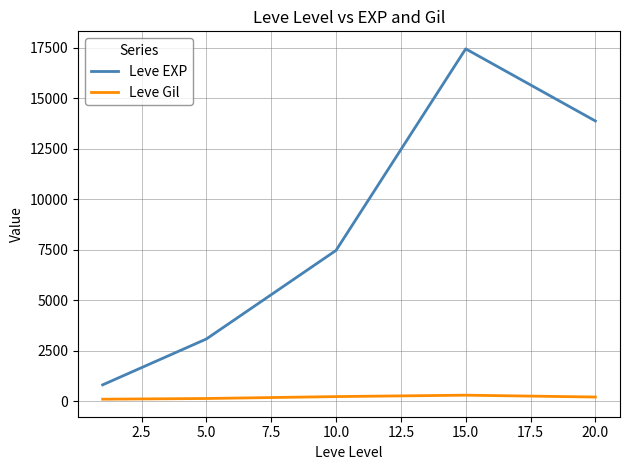

True or false: Leve EXP and Leve Gil intersect in this chart.

False